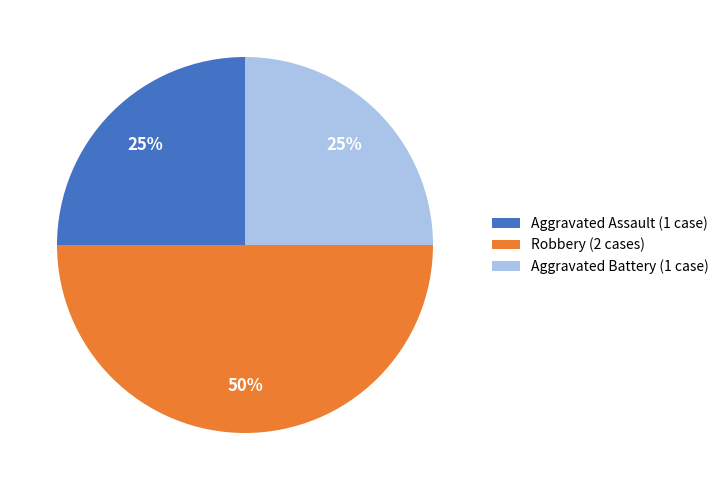

What is the ratio of the value at Aggravated Battery (1 case) to the value at Aggravated Assault (1 case)?

1.0